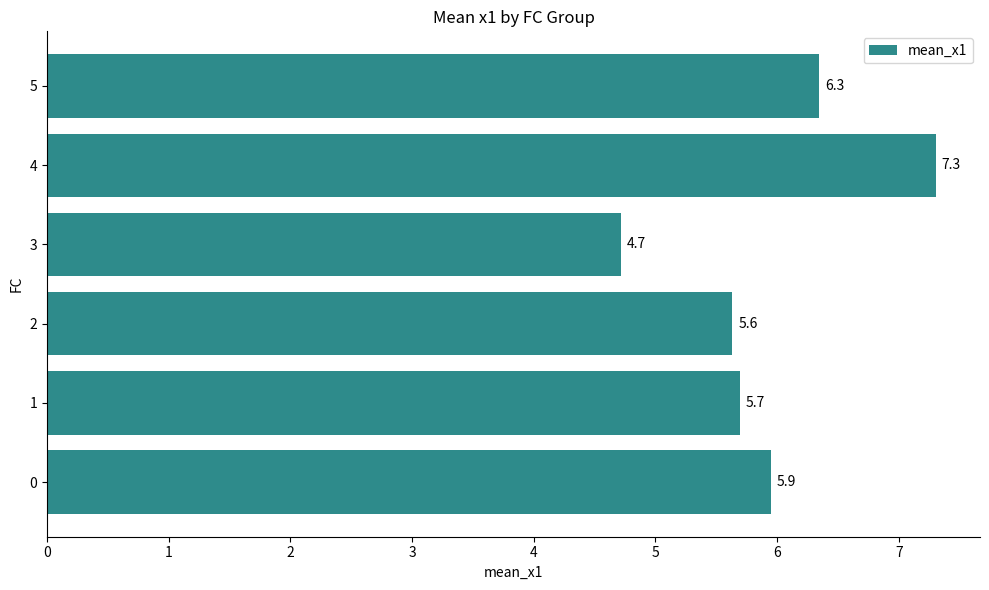

Approximately how many times larger is the value at 2 compared to 1?

1.0